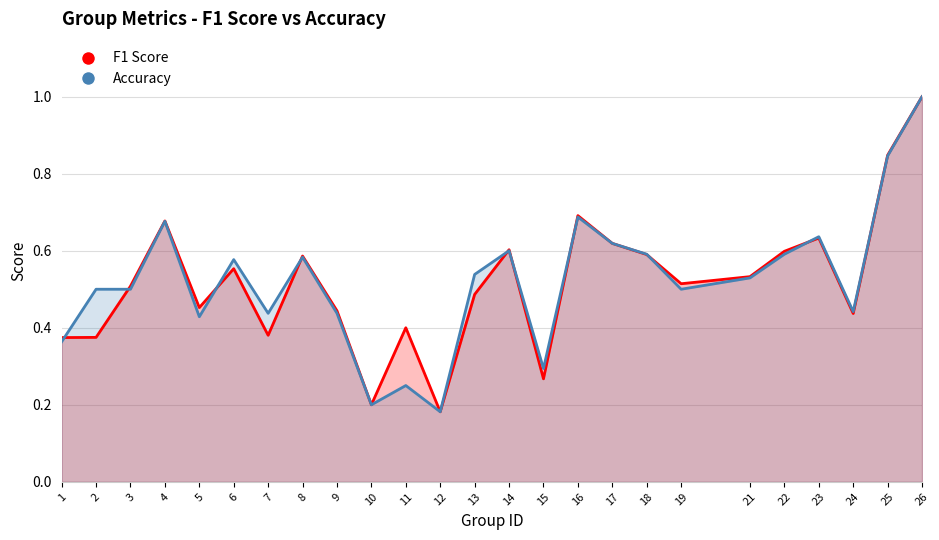

How many intersections are there between Accuracy and F1 Score?

10